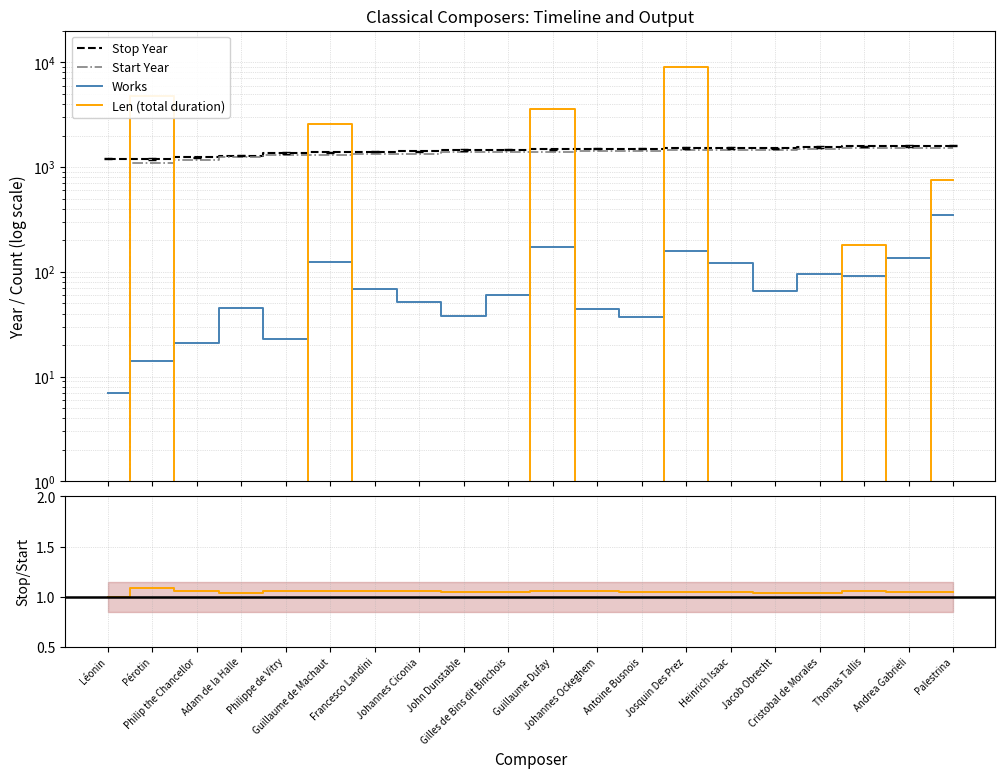

What is the approximate value of Stop/Start ratio at Guillaume Dufay?

1.1